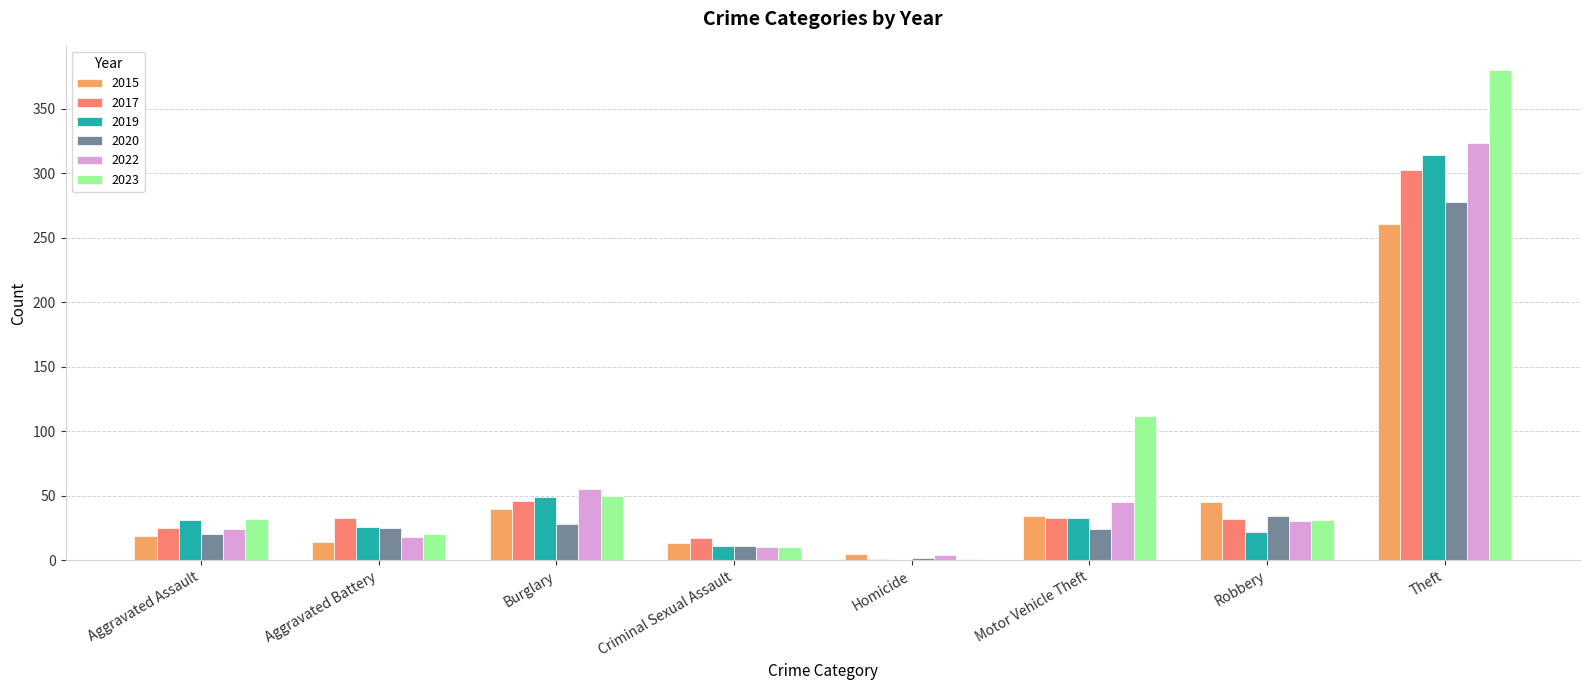

Where does the 2015 series first go above 34?

Burglary